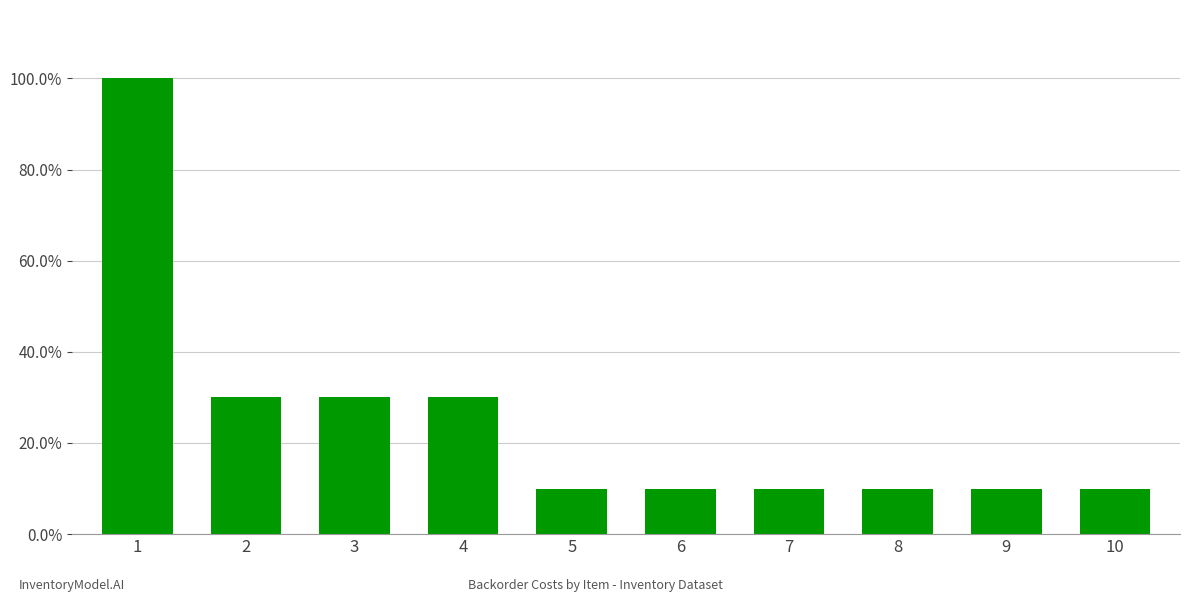

Count the number of data series in this chart.

1